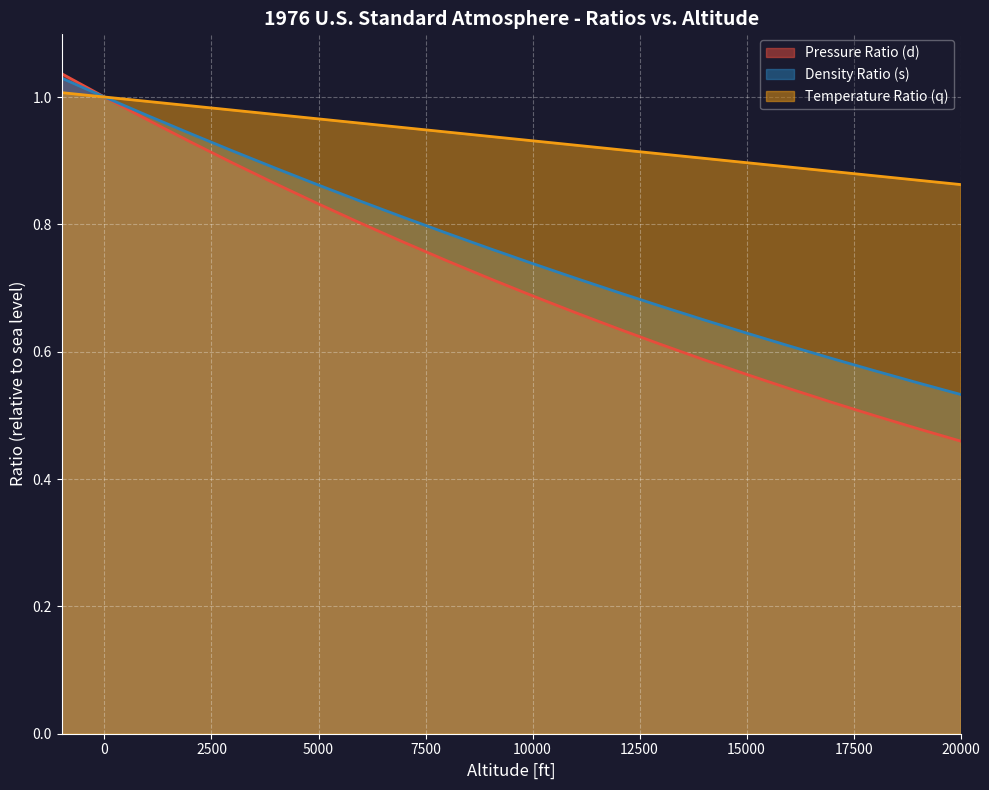

What is the difference between the maximum and minimum values in the Temperature Ratio (q) series?

0.1